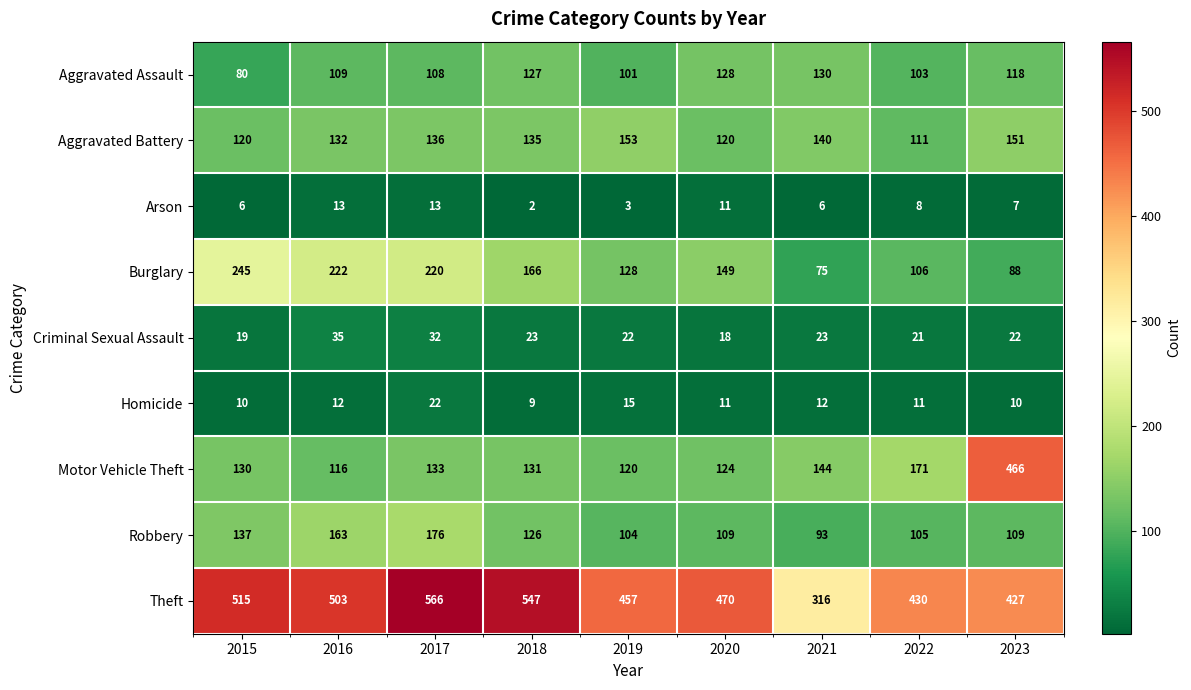

What is the difference between the Aggravated Battery values at 2022 and 2019?

42